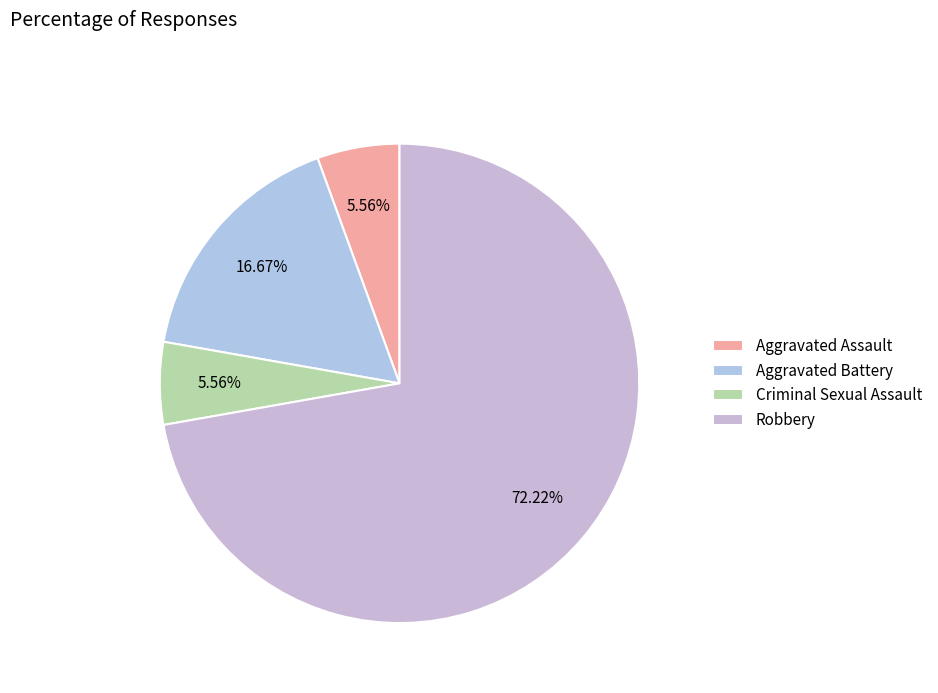

Is the sum of Criminal Sexual Assault and Aggravated Assault greater than half?

No